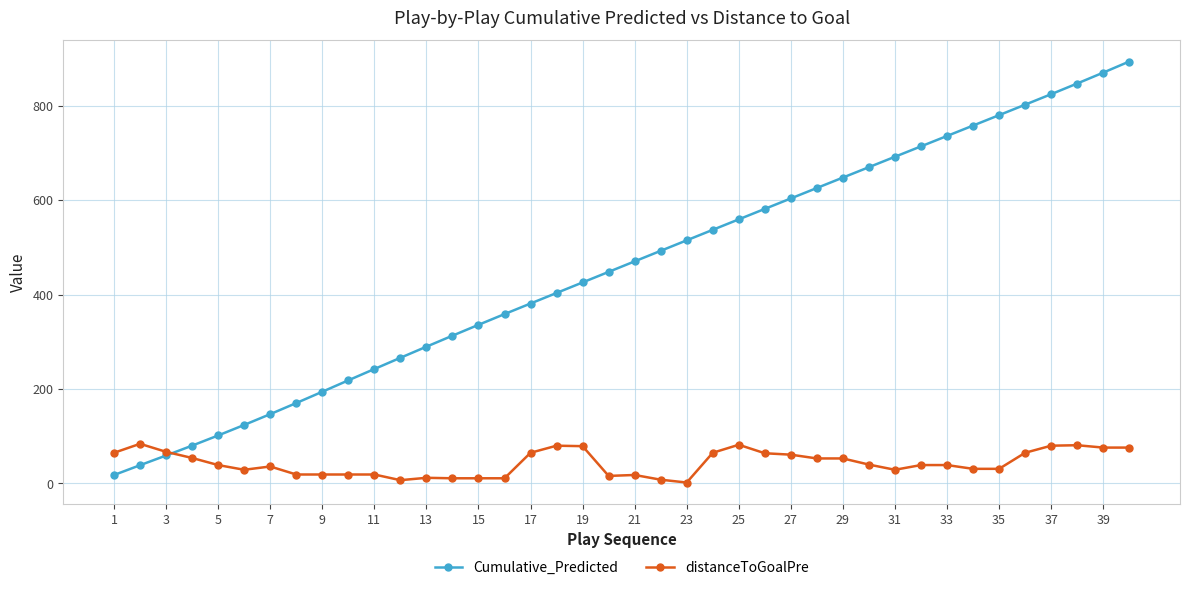

True or false: distanceToGoalPre and Cumulative_Predicted intersect in this chart.

True